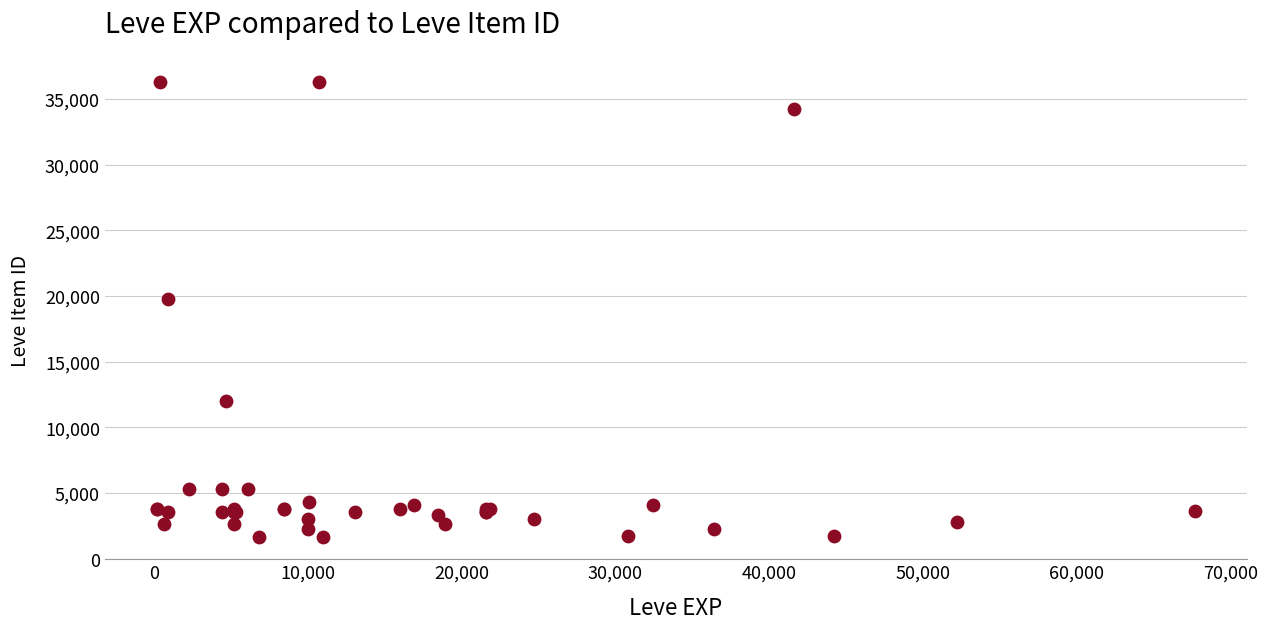

What Y value in the scatter plot is closest to 18967?

19744